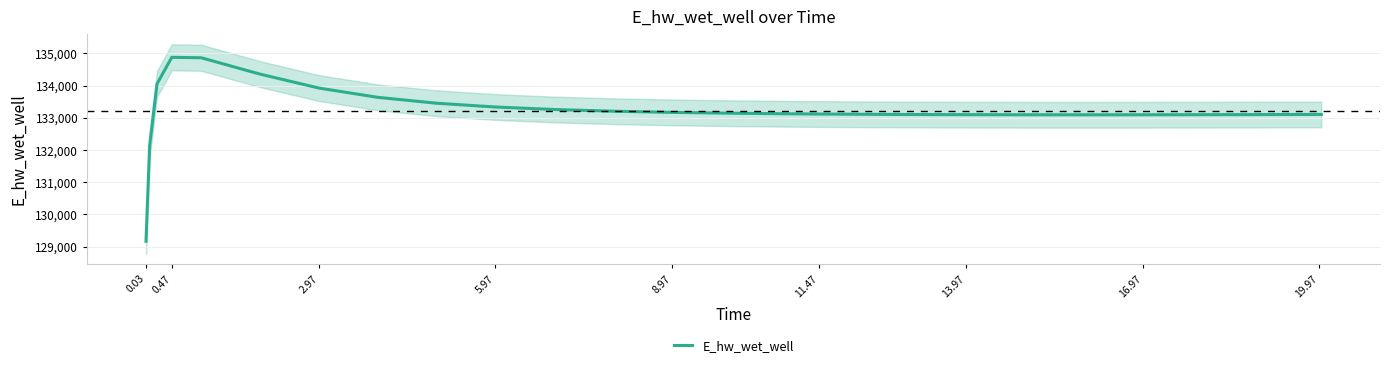

What is the highest value of the E_hw_wet_well series?

134879.5